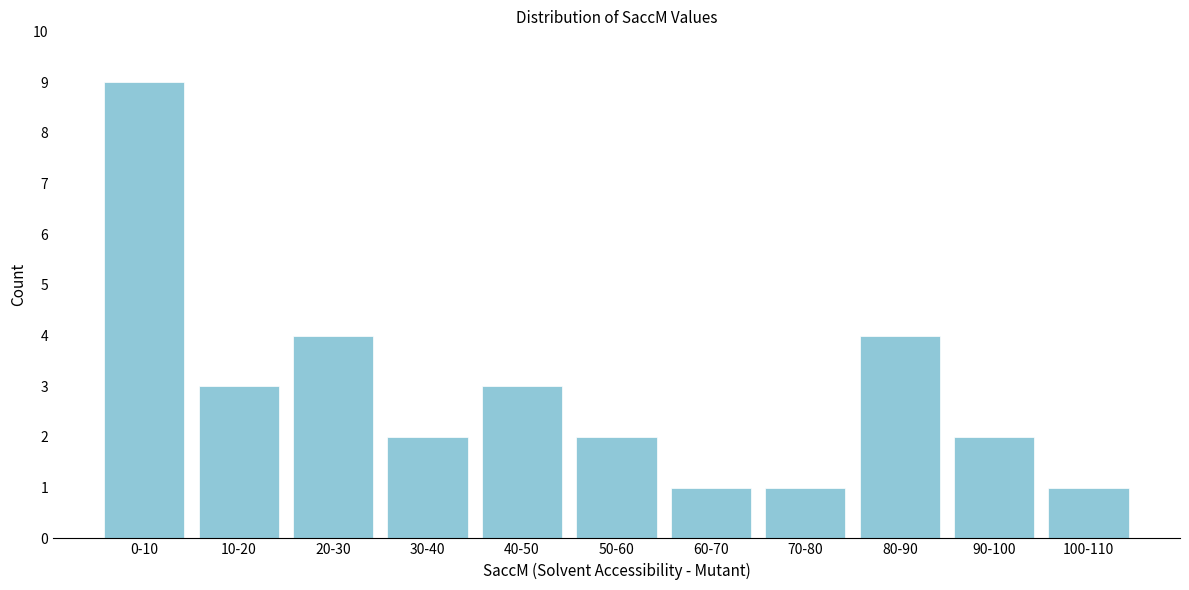

Reading right to left, list all the values displayed in this chart.

100-110=1	90-100=2	80-90=4	70-80=1	60-70=1	50-60=2	40-50=3	30-40=2	20-30=4	10-20=3	0-10=9